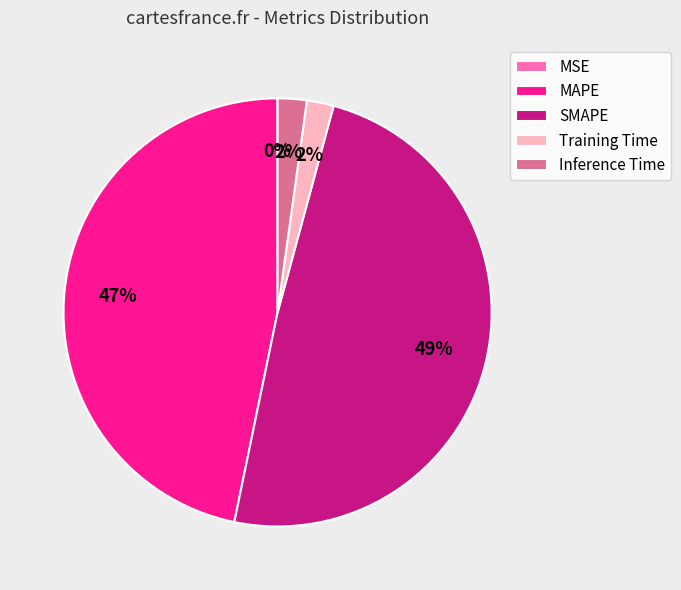

Is the sum of Training Time and MAPE greater than half?

No